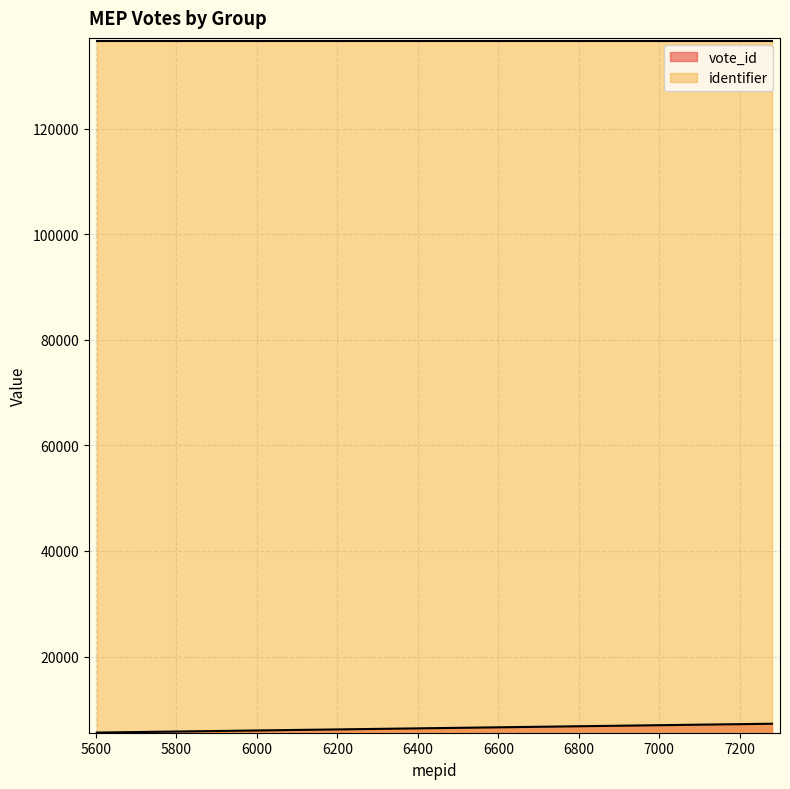

List the series in order of their overall mean, lowest first.

vote_id, identifier